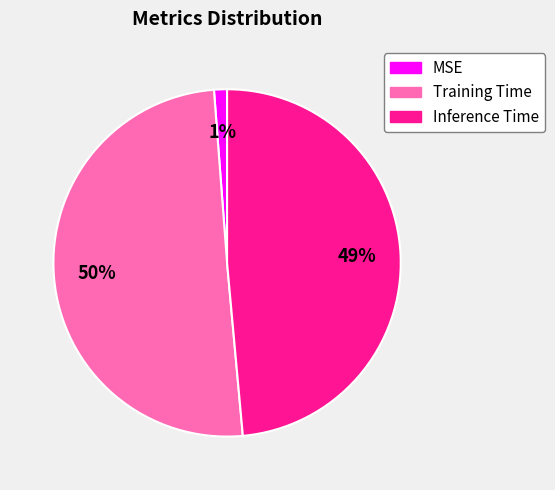

Rank the categories by value from lowest to highest.

MSE, Inference Time, Training Time